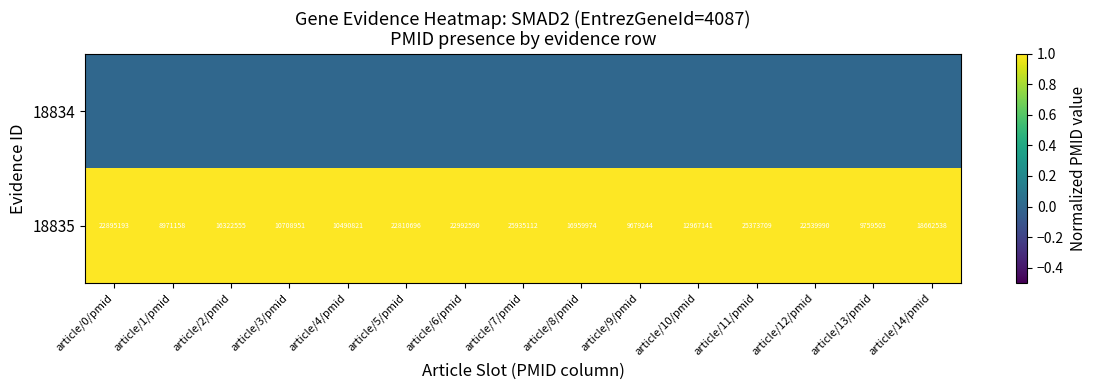

How many series are shown in this chart?

2